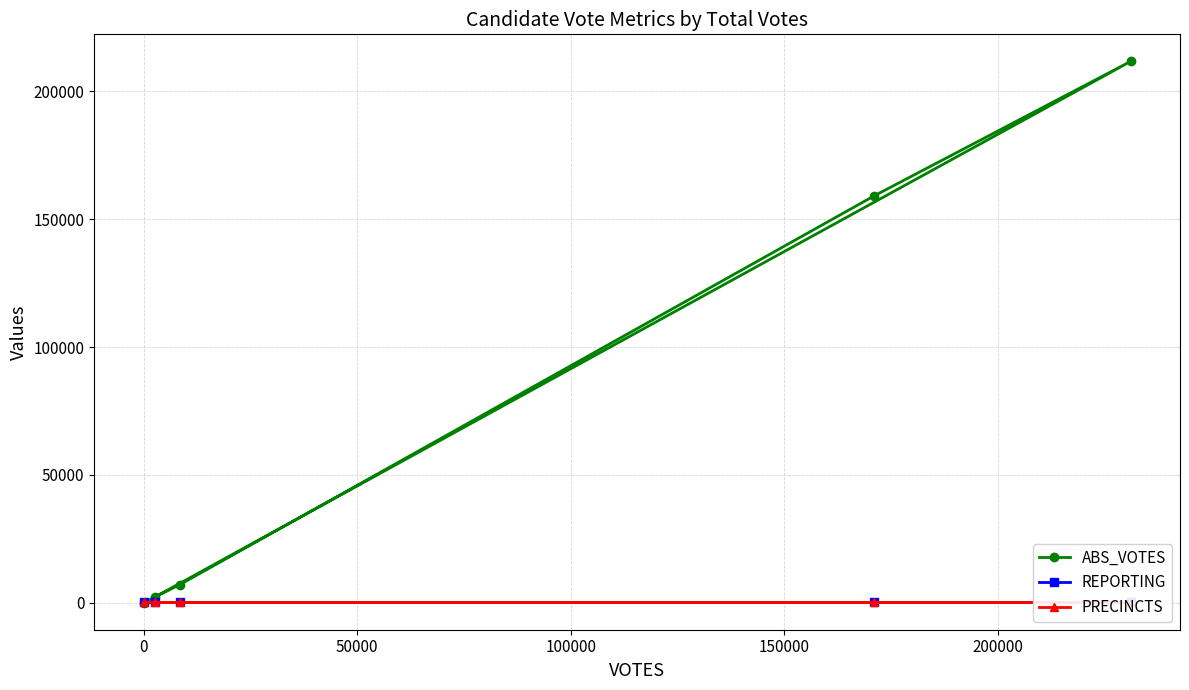

Which series has the widest spread of values?

ABS_VOTES